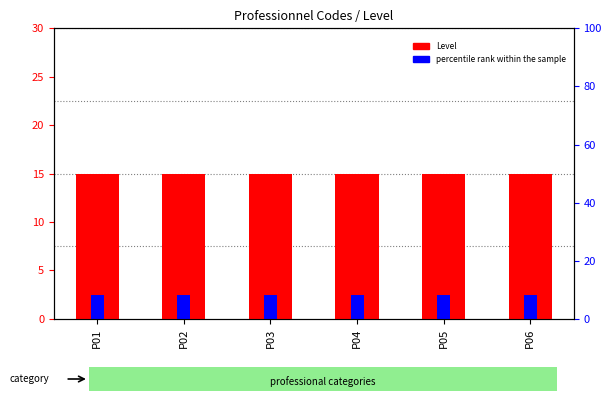

Is the value of percentile rank within the sample at P04 greater than the value of Level at P02?

No